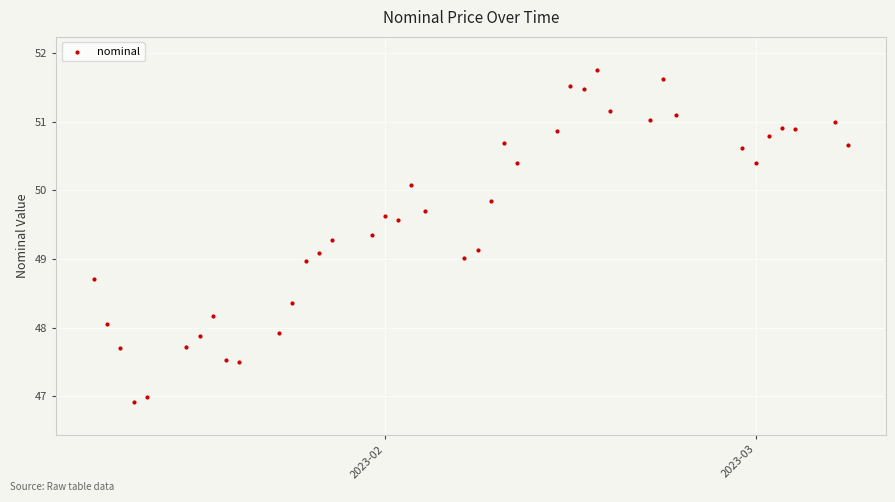

What is the range of X values (max minus min)?

57.0